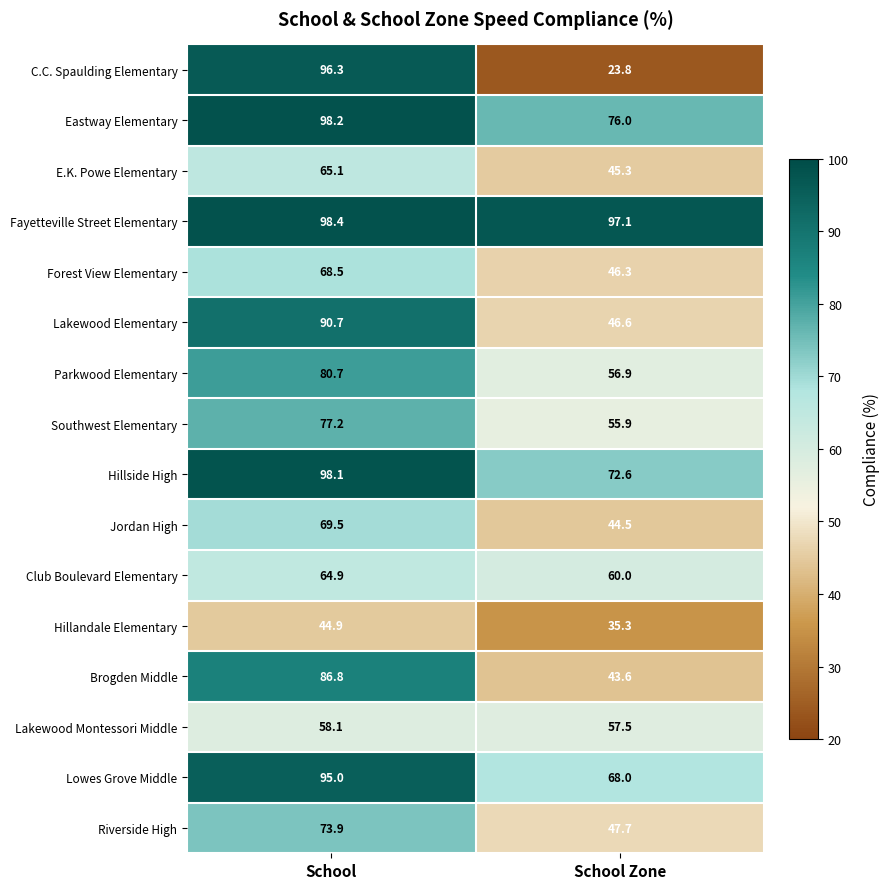

Between School and School Zone, which series saw the biggest shift?

C.C. Spaulding Elementary